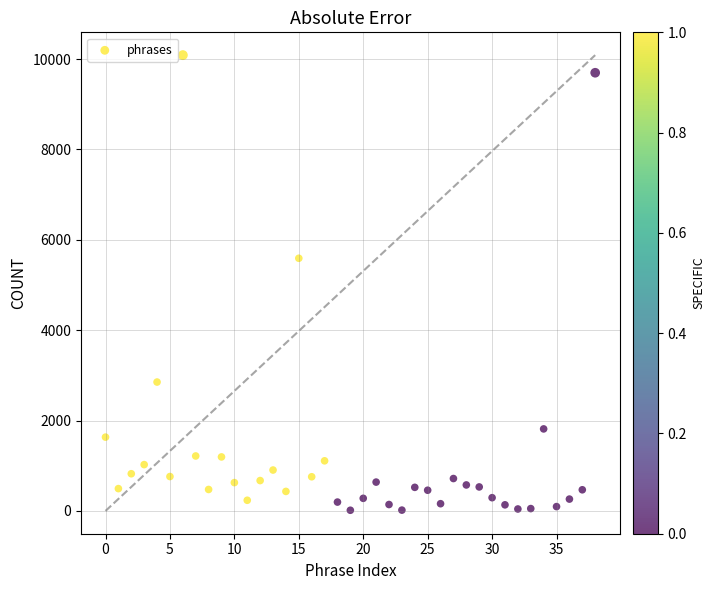

What is the range of Y values (max minus min)?

10071